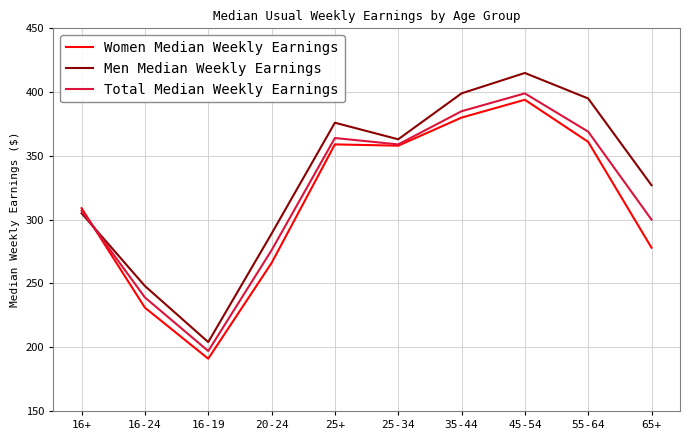

What is the maximum value shown in the chart?

415